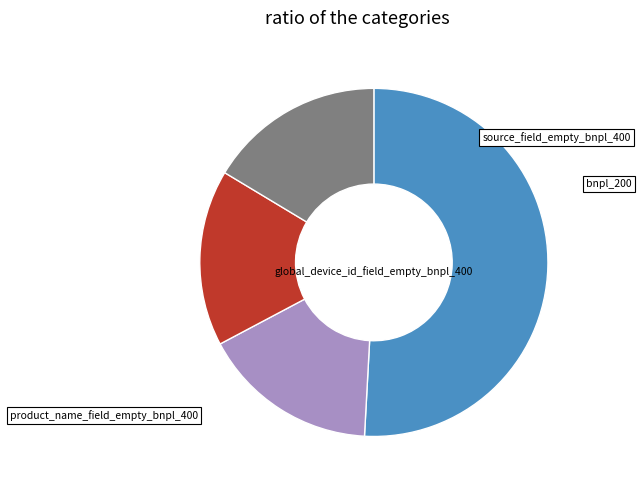

To the nearest percent, what is the average slice percentage?

25%